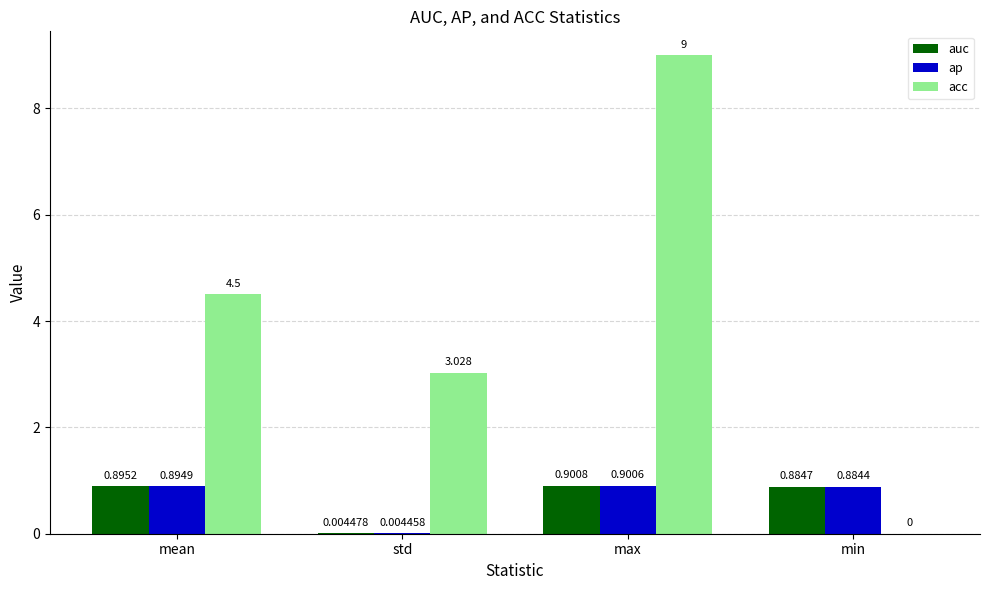

Are the bars grouped side by side (vs. stacked)?

Yes